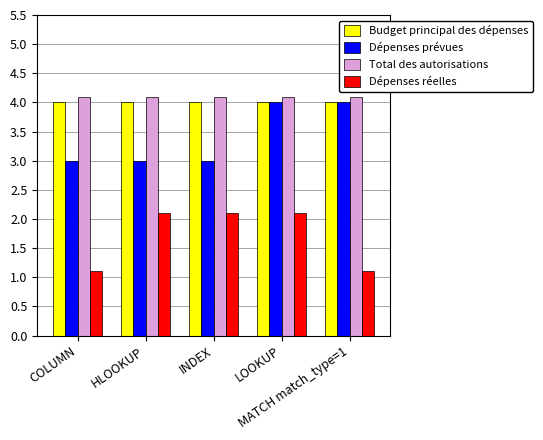

True or false: Total des autorisations has a value of 1.6 at HLOOKUP.

False